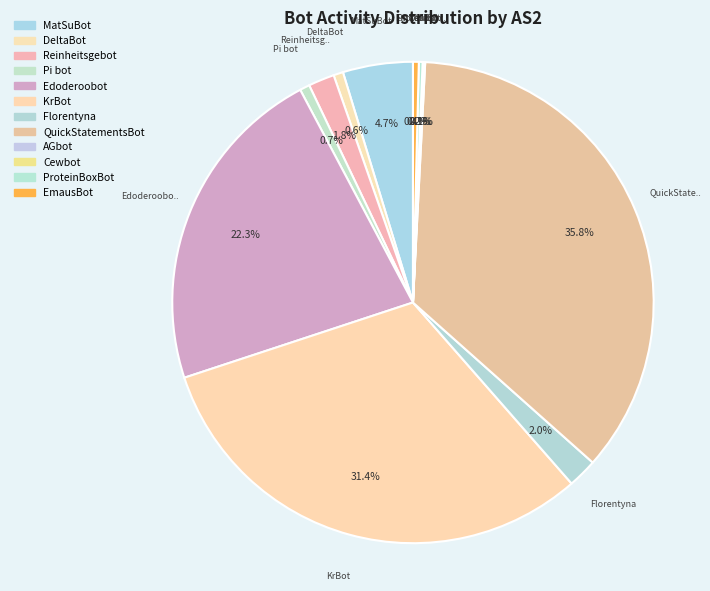

To the nearest percent, what is the combined percentage of Florentyna and Reinheitsgebot?

4%